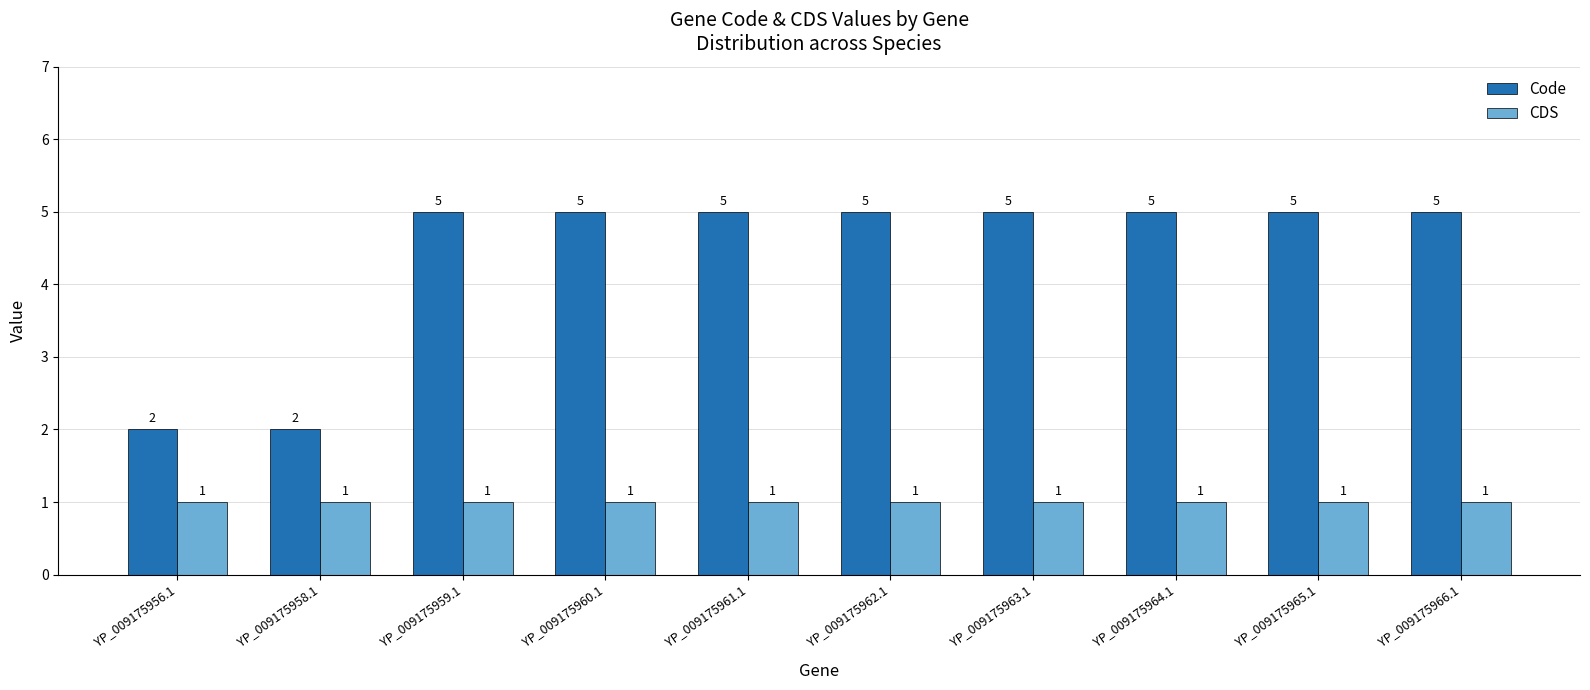

Which series has the widest spread of values?

Code